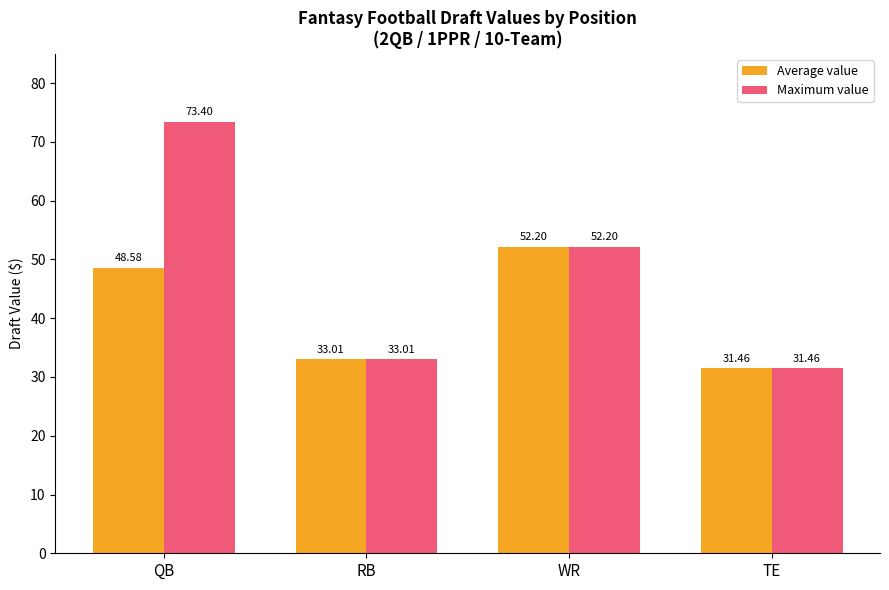

How many bars are there in total?

8